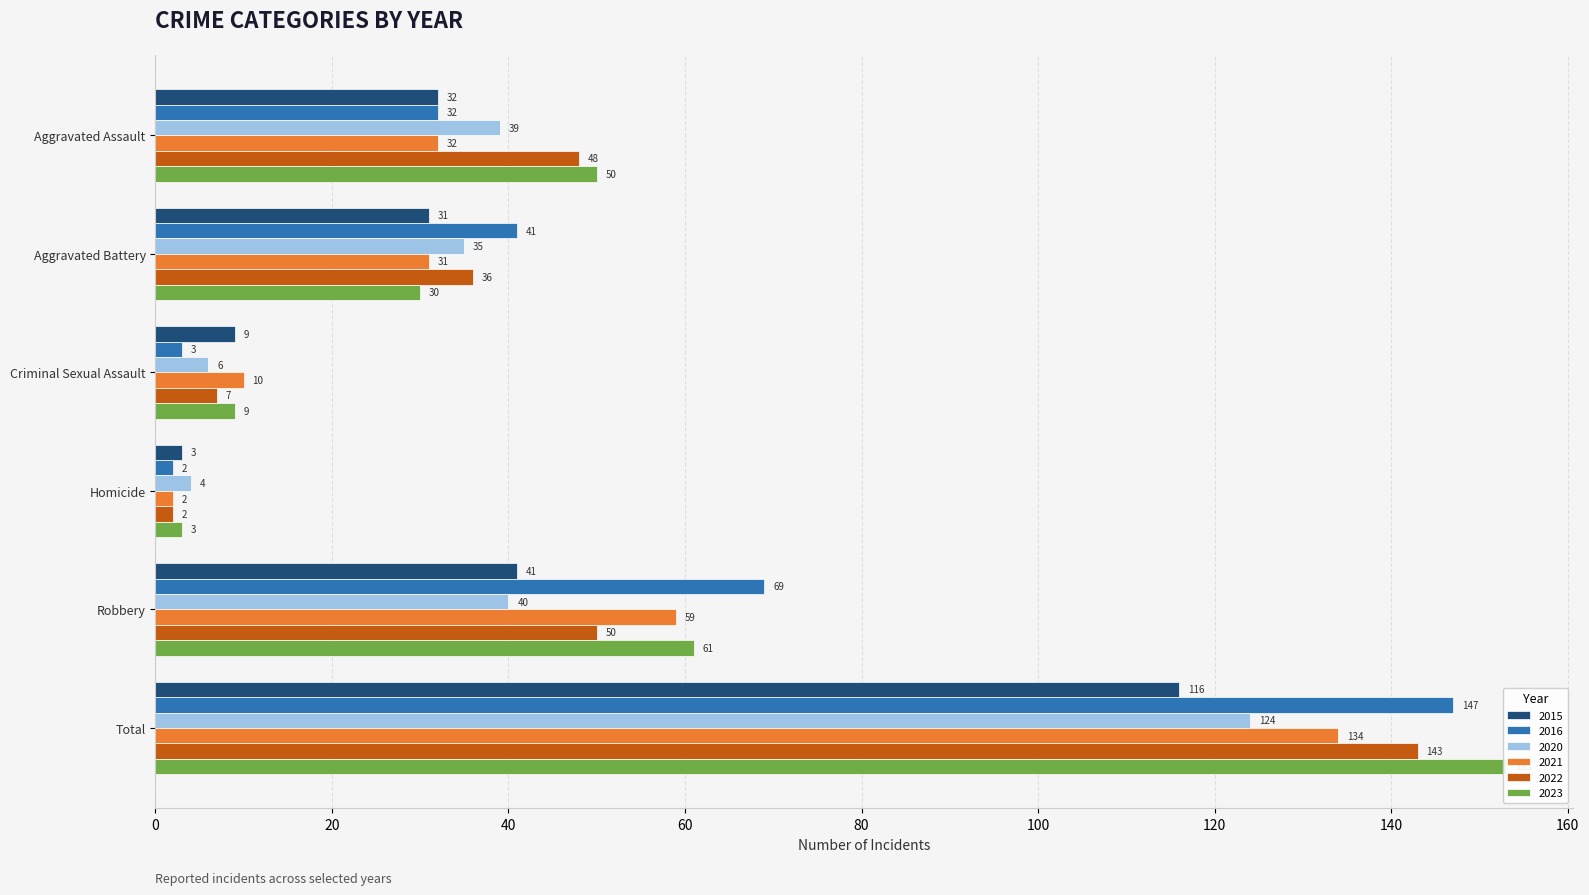

How many distinct data groups are displayed?

6